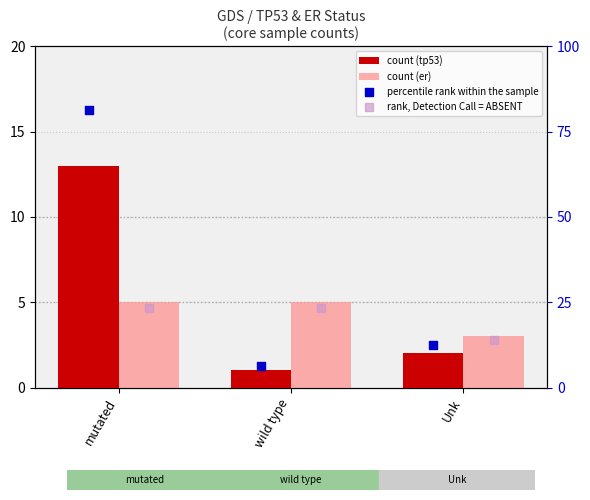

What are all the series names shown in the legend?

count (tp53), count (er), percentile rank within the sample, rank, Detection Call = ABSENT